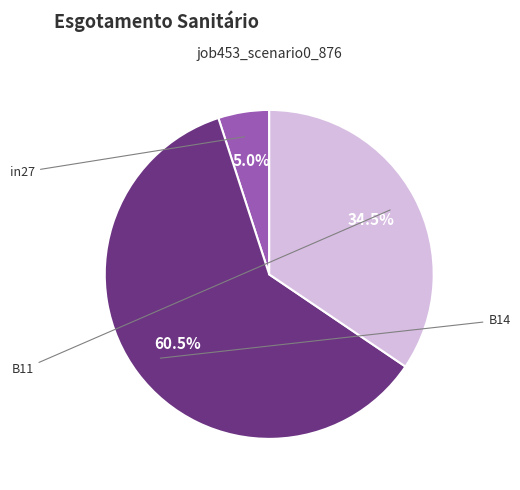

Which category accounts for the majority?

B14